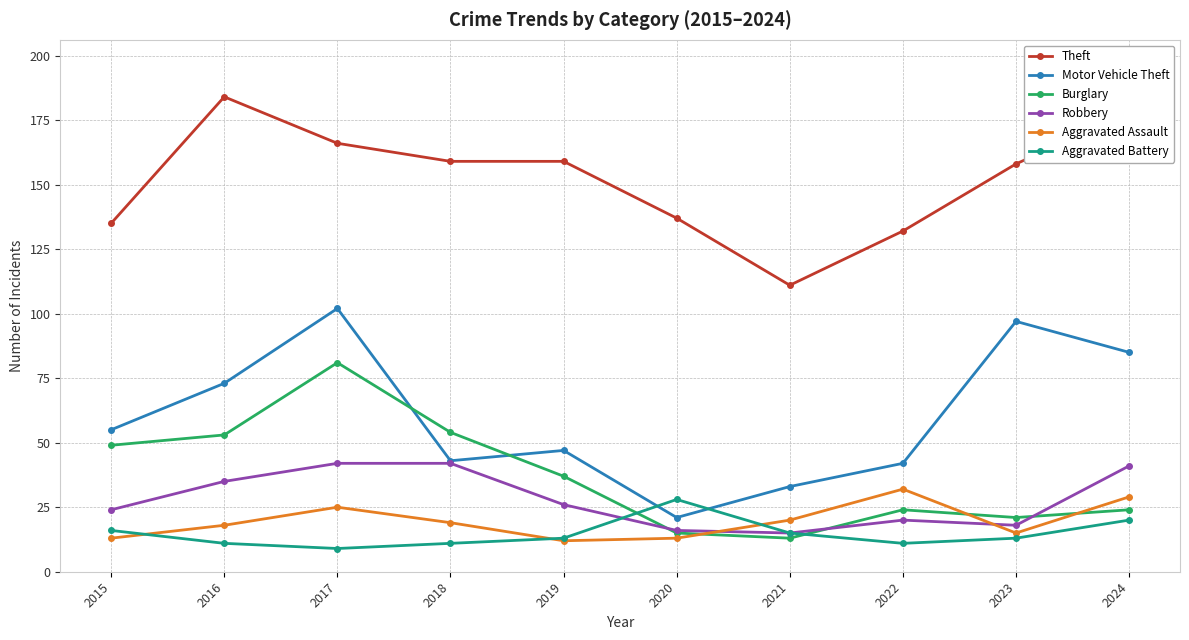

True or false: Burglary and Theft cross at least once.

False